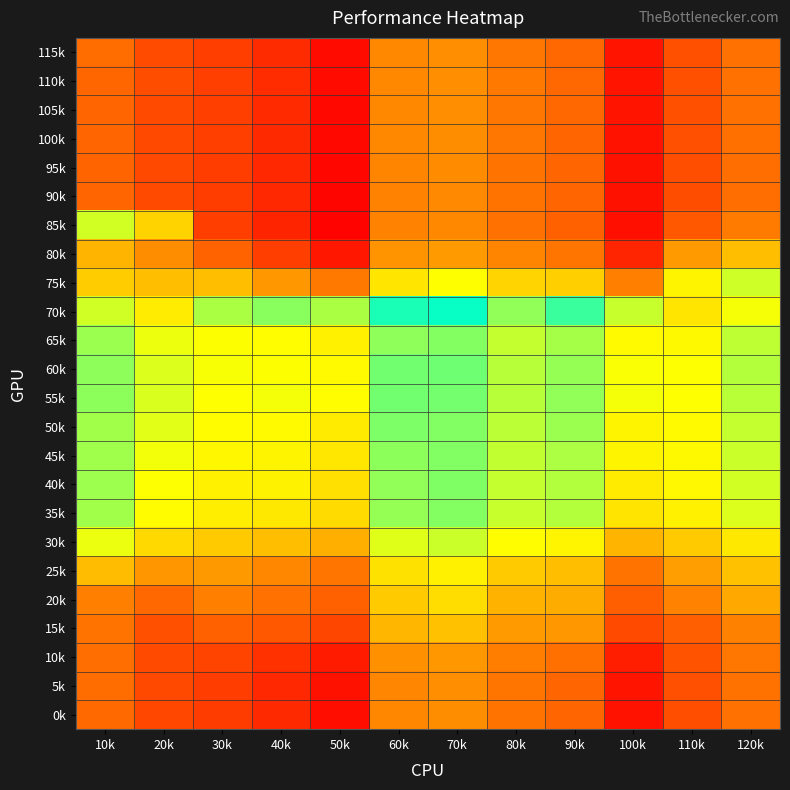

Reading right to left, transcribe all the data shown in this chart.

115k: 120k=76.4	110k=71.5	100k=62.1	90k=75.1	80k=77.5	70k=81.1	60k=80.1	50k=61.0	40k=65.7	30k=68.7	20k=70.8	10k=75.8
110k: 120k=76.6	110k=71.5	100k=62.2	90k=75.1	80k=77.6	70k=81.0	60k=80.2	50k=60.8	40k=65.8	30k=68.8	20k=70.9	10k=74.9
105k: 120k=76.6	110k=71.5	100k=62.2	90k=75.1	80k=77.5	70k=80.9	60k=80.1	50k=60.5	40k=65.6	30k=68.9	20k=70.6	10k=74.7
100k: 120k=76.3	110k=71.3	100k=62.0	90k=74.8	80k=77.3	70k=80.9	60k=80.0	50k=60.4	40k=65.5	30k=68.8	20k=70.4	10k=74.8
95k: 120k=76.2	110k=71.1	100k=61.8	90k=74.6	80k=77.0	70k=80.6	60k=79.6	50k=60.2	40k=65.3	30k=68.5	20k=70.2	10k=74.5
90k: 120k=76.0	110k=71.0	100k=61.7	90k=74.7	80k=77.0	70k=80.3	60k=79.4	50k=59.9	40k=65.3	30k=68.5	20k=70.4	10k=74.7
85k: 120k=78.1	110k=72.6	100k=61.5	90k=74.0	80k=76.5	70k=80.0	60k=79.2	50k=59.6	40k=64.8	30k=68.7	20k=91.5	10k=101.9
80k: 120k=88.5	110k=83.0	100k=64.8	90k=77.1	80k=79.4	70k=82.8	60k=81.8	50k=62.7	40k=68.6	30k=74.3	20k=80.8	10k=87.1
75k: 120k=102.1	110k=96.6	100k=78.8	90k=91.0	80k=91.7	70k=98.2	60k=94.5	50k=77.7	40k=82.5	30k=88.6	20k=88.4	10k=90.5
70k: 120k=98.9	110k=94.4	100k=102.6	90k=113.5	80k=106.7	70k=117.4	60k=115.9	50k=104.8	40k=107.3	30k=104.8	20k=95.4	10k=102.0
65k: 120k=103.3	110k=97.5	100k=97.7	90k=105.1	80k=102.8	70k=107.8	60k=106.9	50k=96.3	40k=98.0	30k=98.5	20k=99.6	10k=106.0
60k: 120k=104.1	110k=98.3	100k=98.6	90k=106.4	80k=103.8	70k=109.4	60k=109.1	50k=97.5	40k=98.5	30k=98.9	20k=101.0	10k=107.0
55k: 120k=103.7	110k=98.3	100k=99.1	90k=106.8	80k=103.8	70k=108.9	60k=109.2	50k=98.0	40k=99.0	30k=98.4	20k=101.3	10k=107.1
50k: 120k=102.8	110k=97.5	100k=96.8	90k=106.0	80k=103.5	70k=107.9	60k=108.3	50k=95.3	40k=97.7	30k=97.9	20k=100.5	10k=105.5
45k: 120k=102.2	110k=97.4	100k=96.7	90k=104.7	80k=103.0	70k=108.0	60k=107.1	50k=94.6	40k=96.8	30k=97.1	20k=99.2	10k=105.6
40k: 120k=101.8	110k=97.3	100k=95.2	90k=104.3	80k=102.9	70k=108.0	60k=106.8	50k=93.6	40k=96.4	30k=96.1	20k=98.4	10k=105.9
35k: 120k=101.0	110k=96.3	100k=94.2	90k=104.1	80k=102.6	70k=107.8	60k=106.4	50k=92.8	40k=94.9	30k=95.8	20k=97.9	10k=105.5
30k: 120k=94.9	110k=90.3	100k=86.8	90k=96.8	80k=98.0	70k=102.4	60k=100.8	50k=86.0	40k=88.4	30k=90.1	20k=92.6	10k=99.9
25k: 120k=88.9	110k=83.5	100k=77.1	90k=88.5	80k=90.3	70k=96.2	60k=93.7	50k=77.2	40k=79.9	30k=82.7	20k=82.2	10k=88.1
20k: 120k=85.0	110k=79.1	100k=73.7	90k=85.7	80k=86.7	70k=93.2	60k=90.4	50k=73.9	40k=76.5	30k=78.9	20k=75.1	10k=78.9
15k: 120k=79.0	110k=73.7	100k=70.6	90k=82.5	80k=83.0	70k=88.8	60k=87.2	50k=69.9	40k=72.7	30k=74.0	20k=71.5	10k=76.8
10k: 120k=77.3	110k=72.0	100k=63.9	90k=76.3	80k=78.5	70k=82.6	60k=81.4	50k=63.4	40k=66.7	30k=69.6	20k=70.5	10k=76.1
5k: 120k=76.6	110k=71.3	100k=62.1	90k=74.7	80k=77.2	70k=80.9	60k=79.8	50k=61.7	40k=65.3	30k=68.5	20k=70.3	10k=75.7
0k: 120k=76.4	110k=71.1	100k=61.9	90k=74.6	80k=77.0	70k=80.9	60k=79.9	50k=61.4	40k=65.5	30k=68.4	20k=70.2	10k=75.3